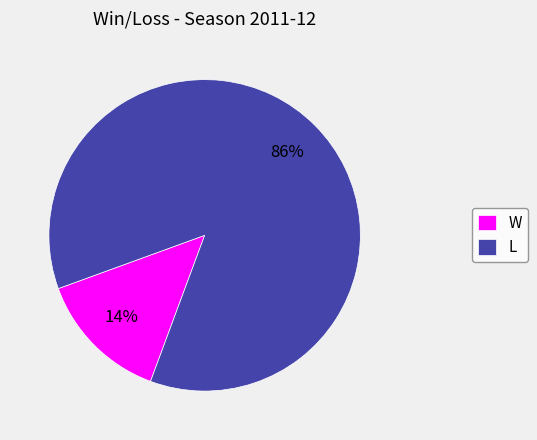

What percentage is the W slice, to the nearest percent?

14%